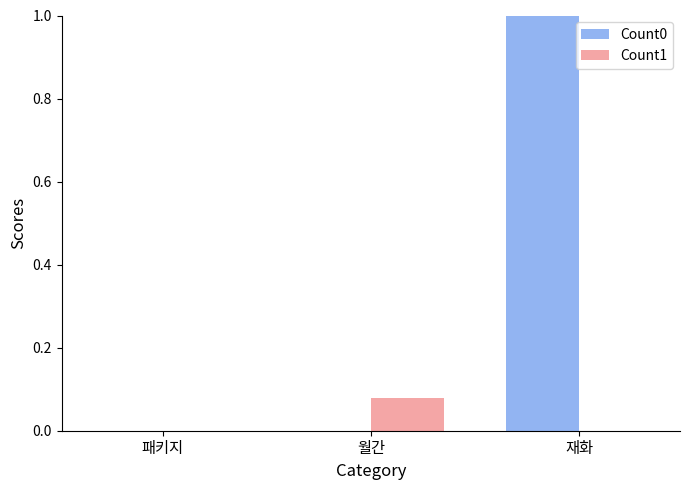

At which label does Count0 reach its peak?

재화